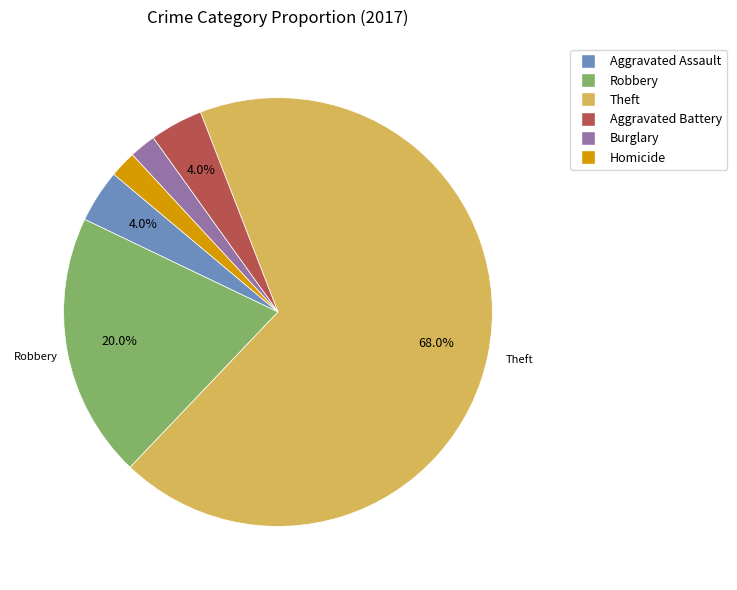

Is there any slice that represents more than half of the pie?

Yes